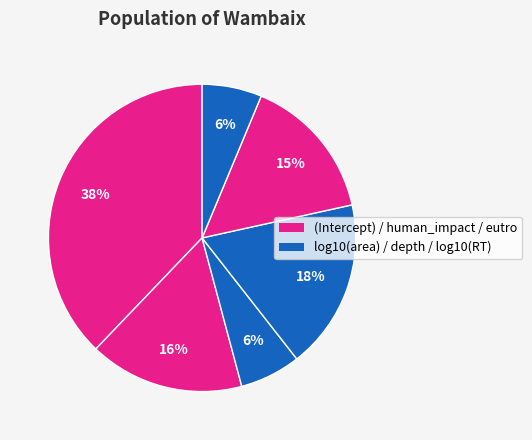

How many segments does this pie chart have?

6